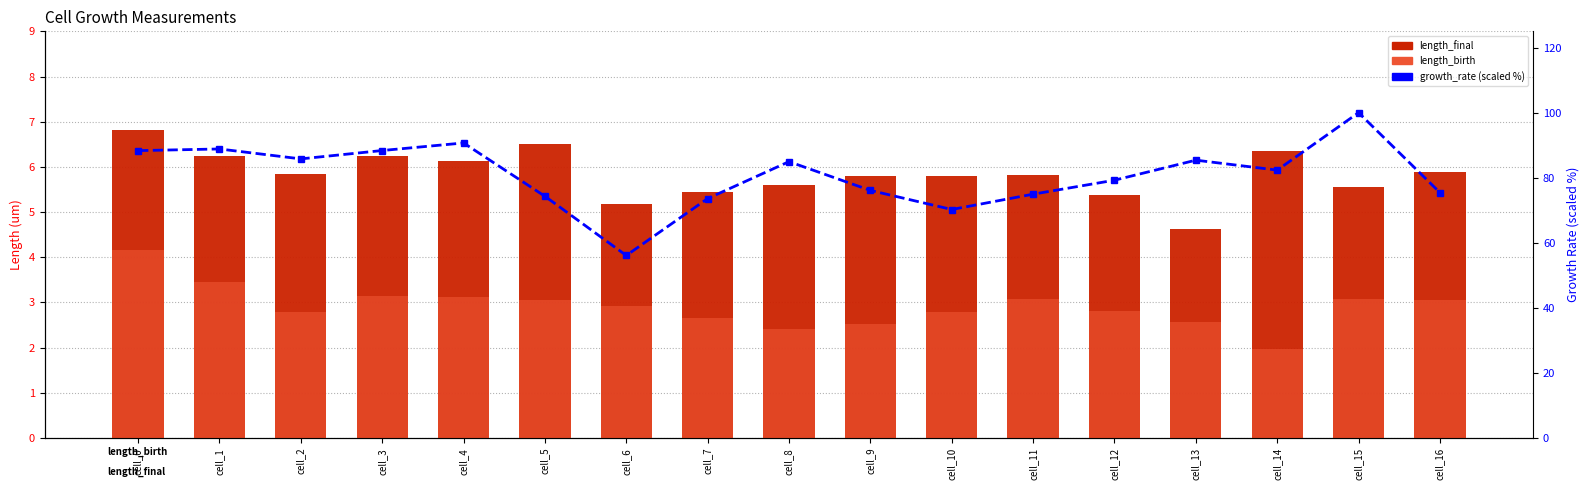

Which series has the largest total across all categories?

growth_rate (scaled)